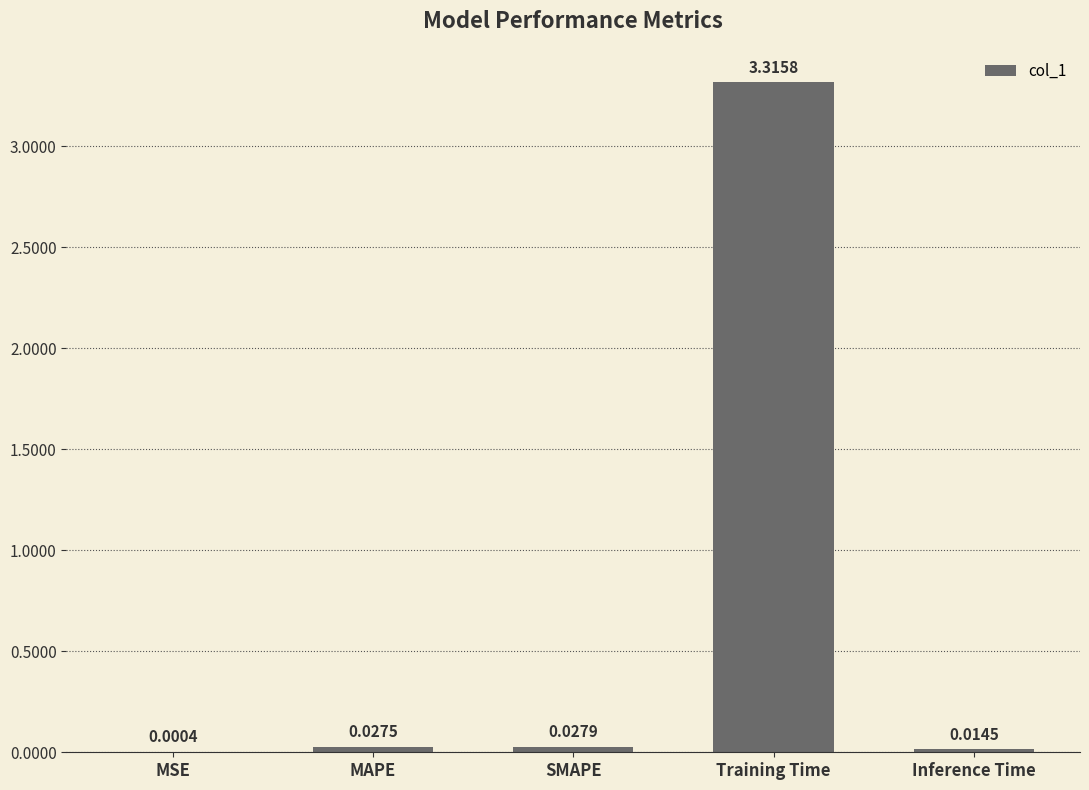

Which category has the highest value across all series?

Training Time